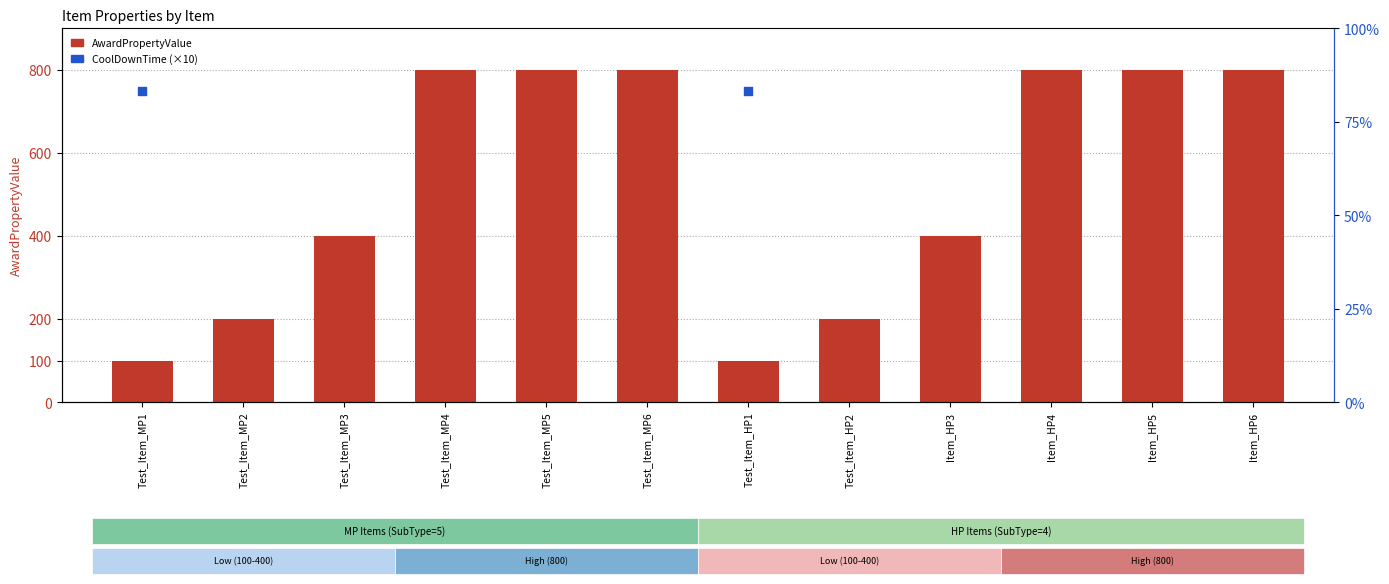

Which series contains the highest Y value?

AwardPropertyValue